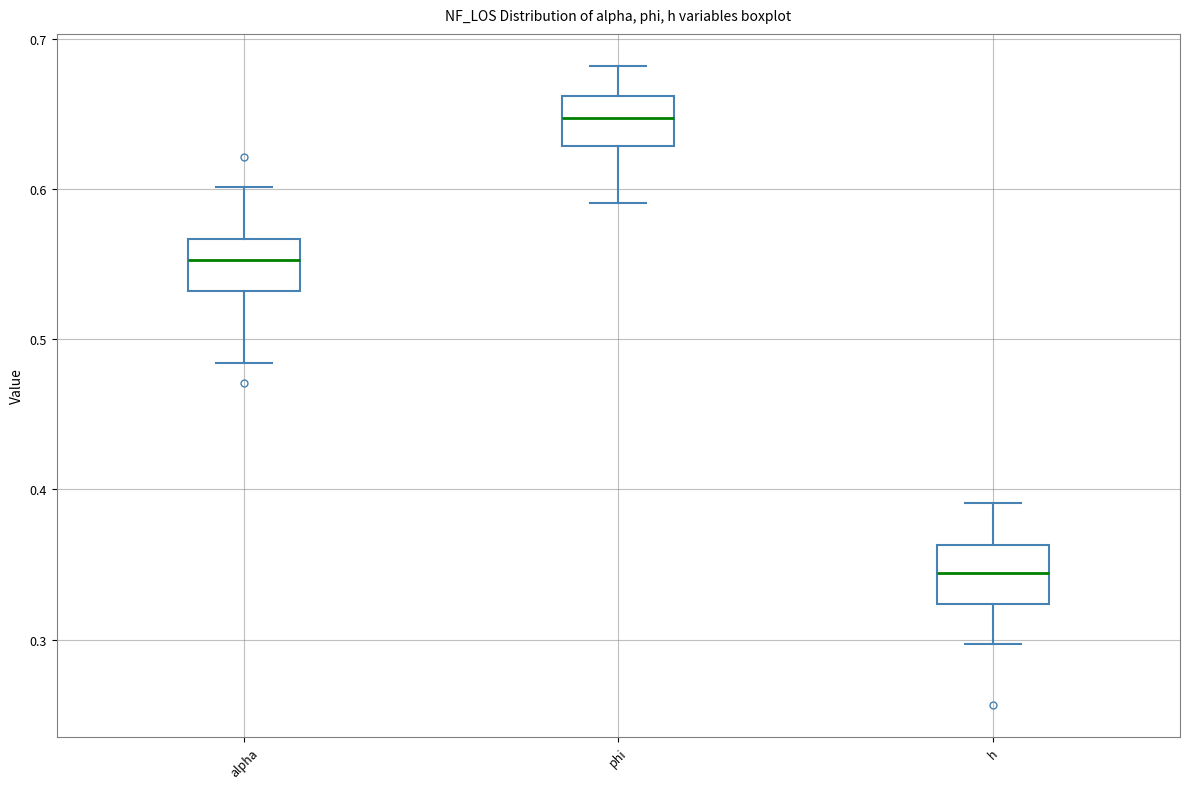

Which box has the lowest median line?

h